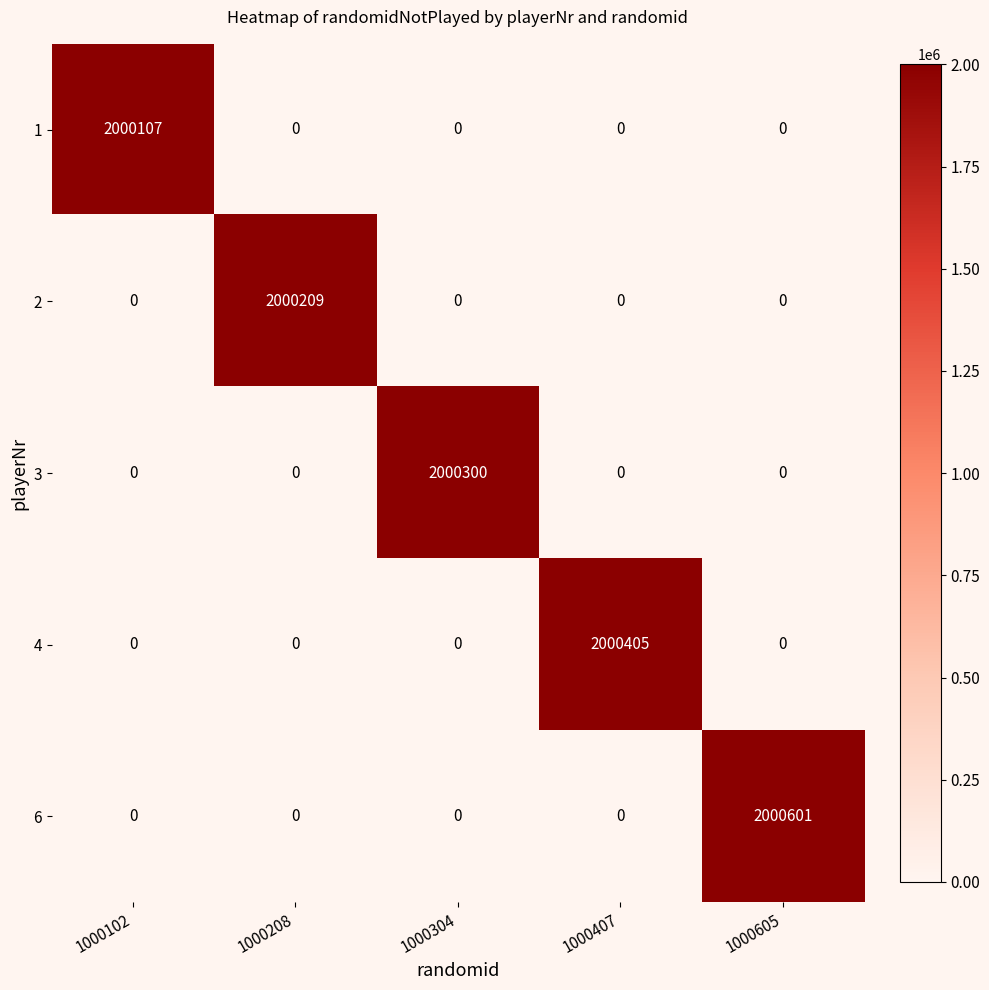

Reading left to right, transcribe all the data shown in this chart.

1: 1000102=2000107	1000208=0	1000304=0	1000407=0	1000605=0
2: 1000102=0	1000208=2000209	1000304=0	1000407=0	1000605=0
3: 1000102=0	1000208=0	1000304=2000300	1000407=0	1000605=0
4: 1000102=0	1000208=0	1000304=0	1000407=2000405	1000605=0
6: 1000102=0	1000208=0	1000304=0	1000407=0	1000605=2000601